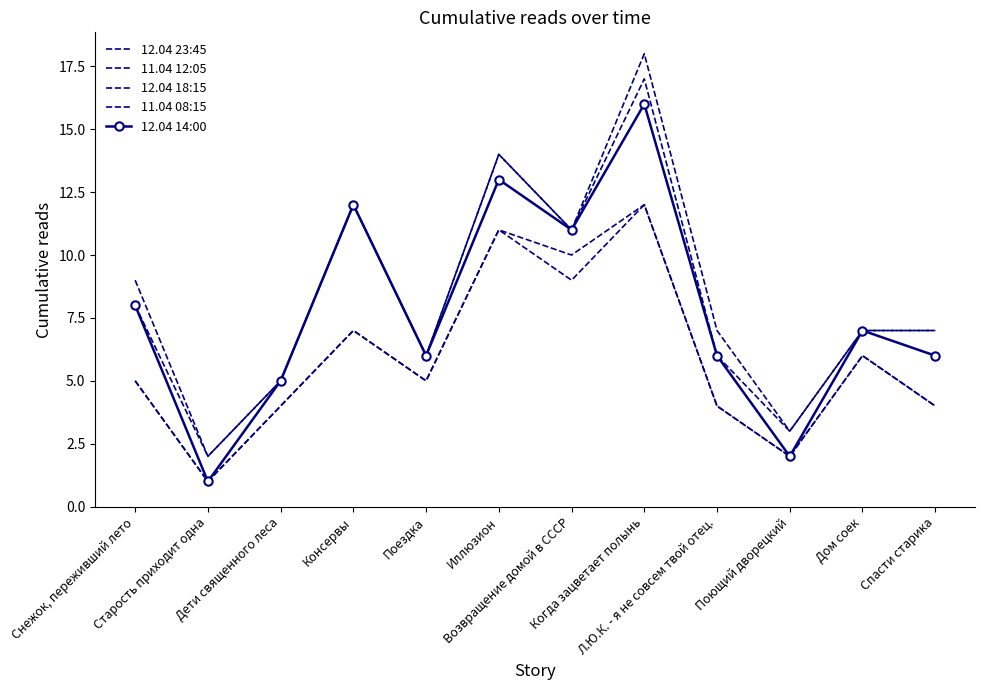

Reading right to left, extract all data points from this chart.

12.04 23:45: 7	7	3	7	18	11	14	6	12	5	2	9
11.04 12:05: 4	6	2	4	12	10	11	5	7	4	1	5
12.04 18:15: 7	7	3	6	17	11	14	6	12	5	2	8
11.04 08:15: 4	6	2	4	12	9	11	5	7	4	1	5
12.04 14:00: 6	7	2	6	16	11	13	6	12	5	1	8